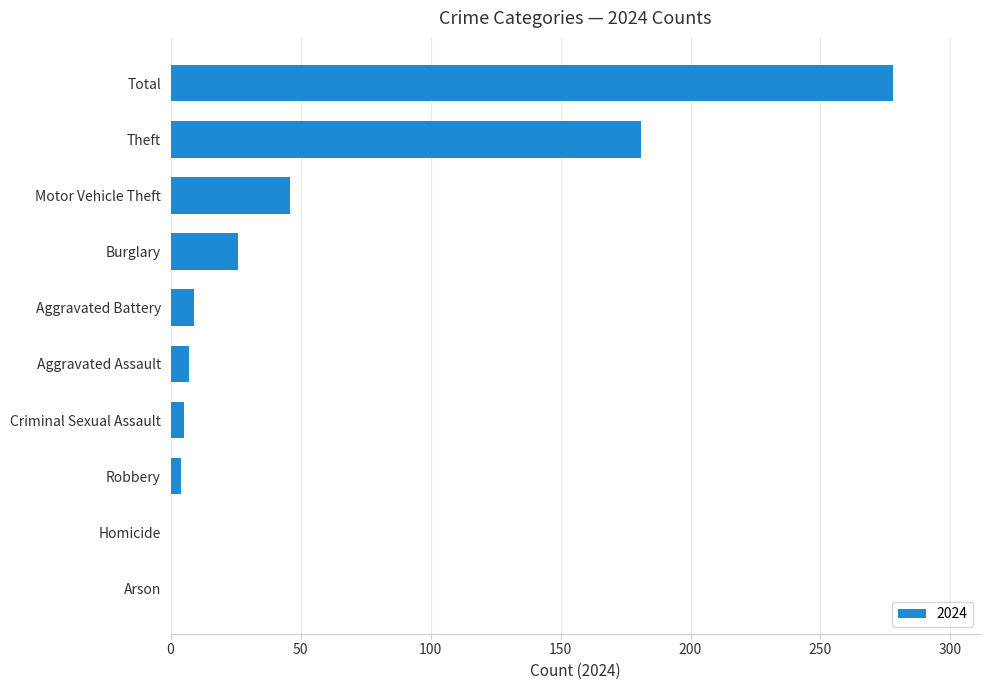

What is the sum of all values?

556